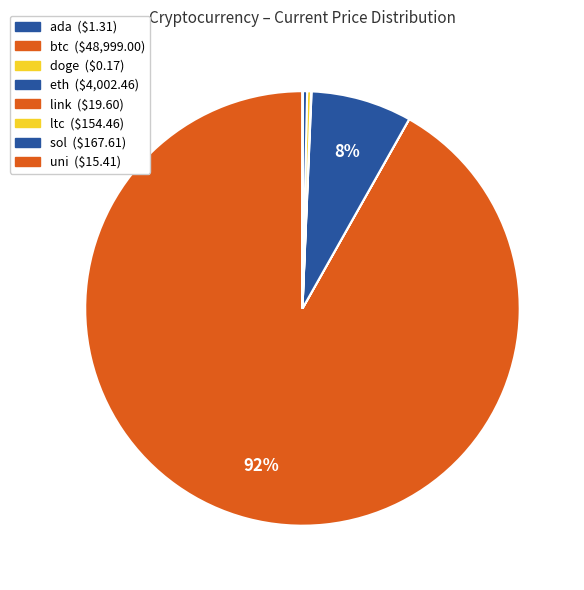

Which category accounts for the majority?

btc